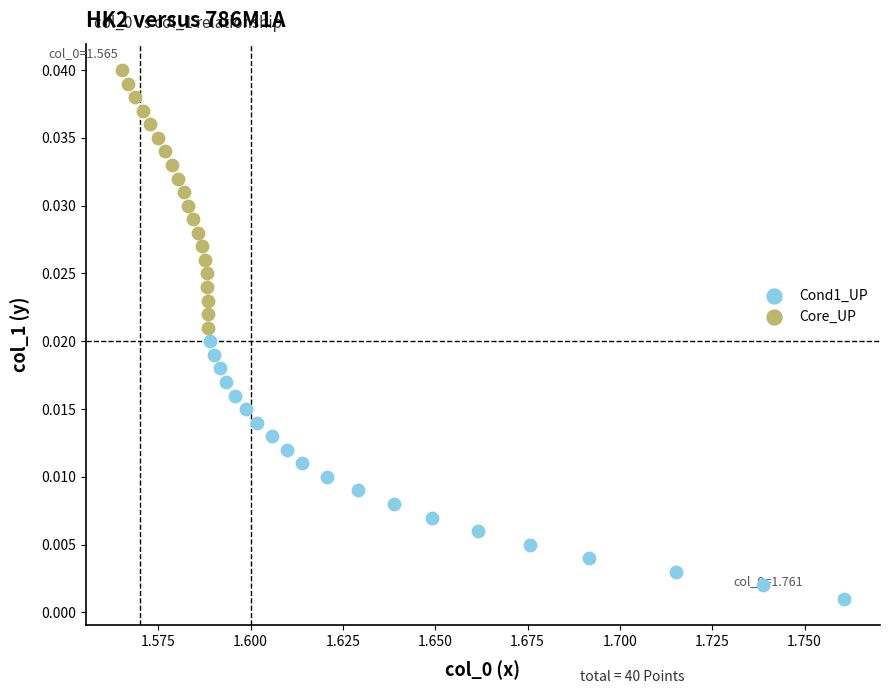

Which series contains the lowest Y value?

Cond1_UP